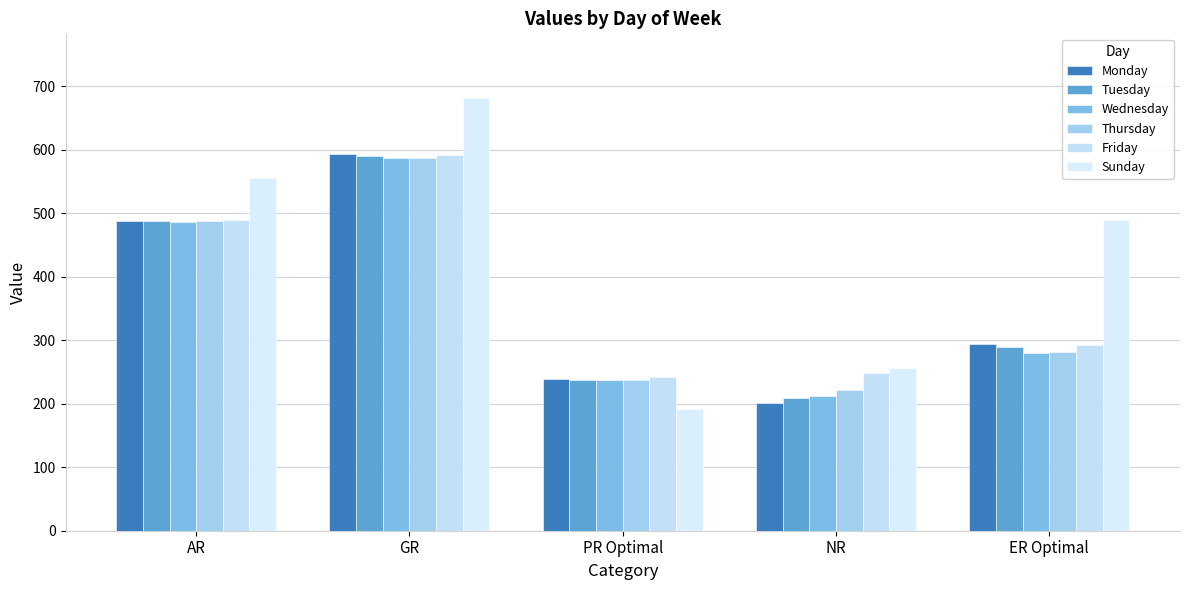

What is the total value across all series at AR?

2994.9